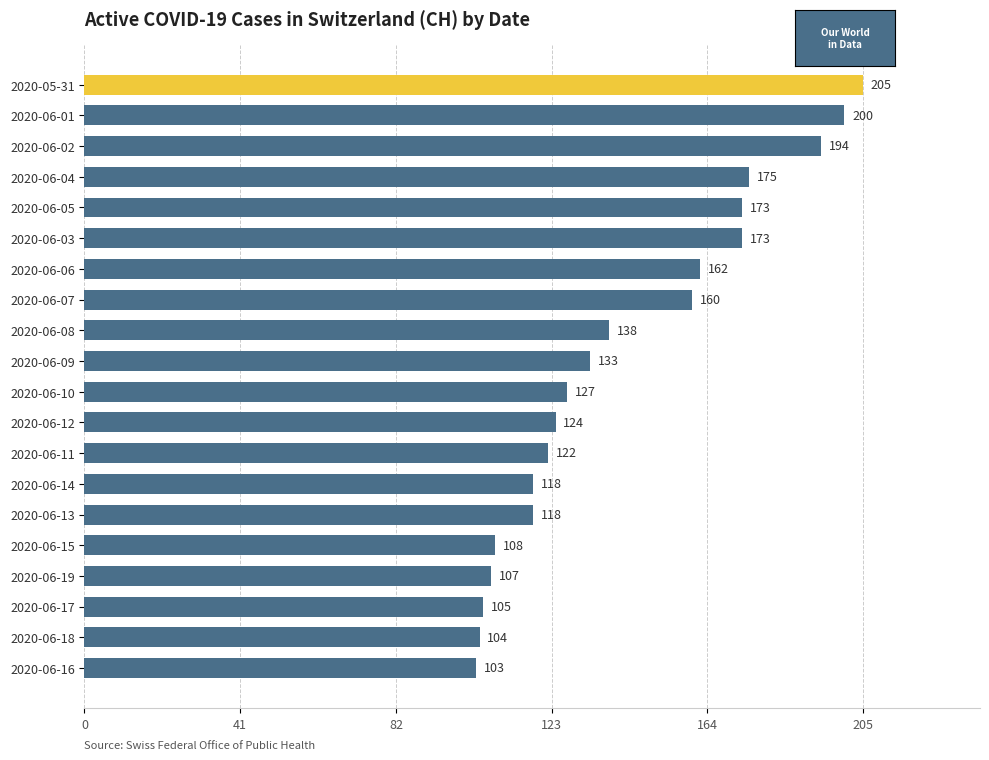

What is the difference between the maximum and minimum values?

102